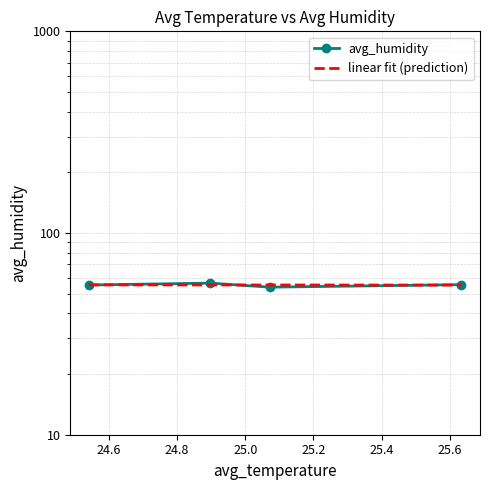

What is the value of the linear fit (prediction) point at the 4th from the left?

55.2